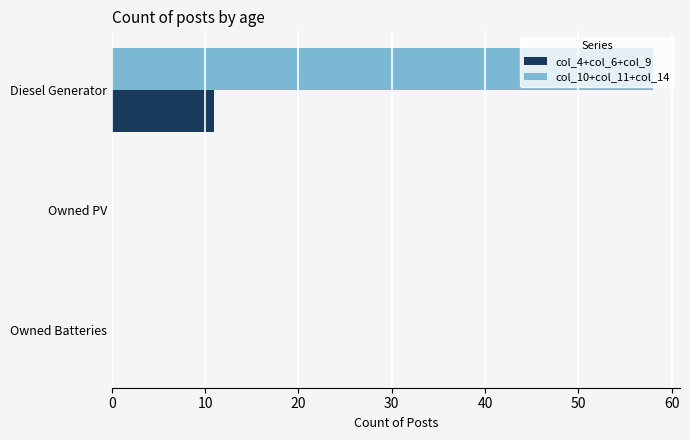

Which series changed the most between Diesel Generator and Owned PV?

col_10+col_11+col_14